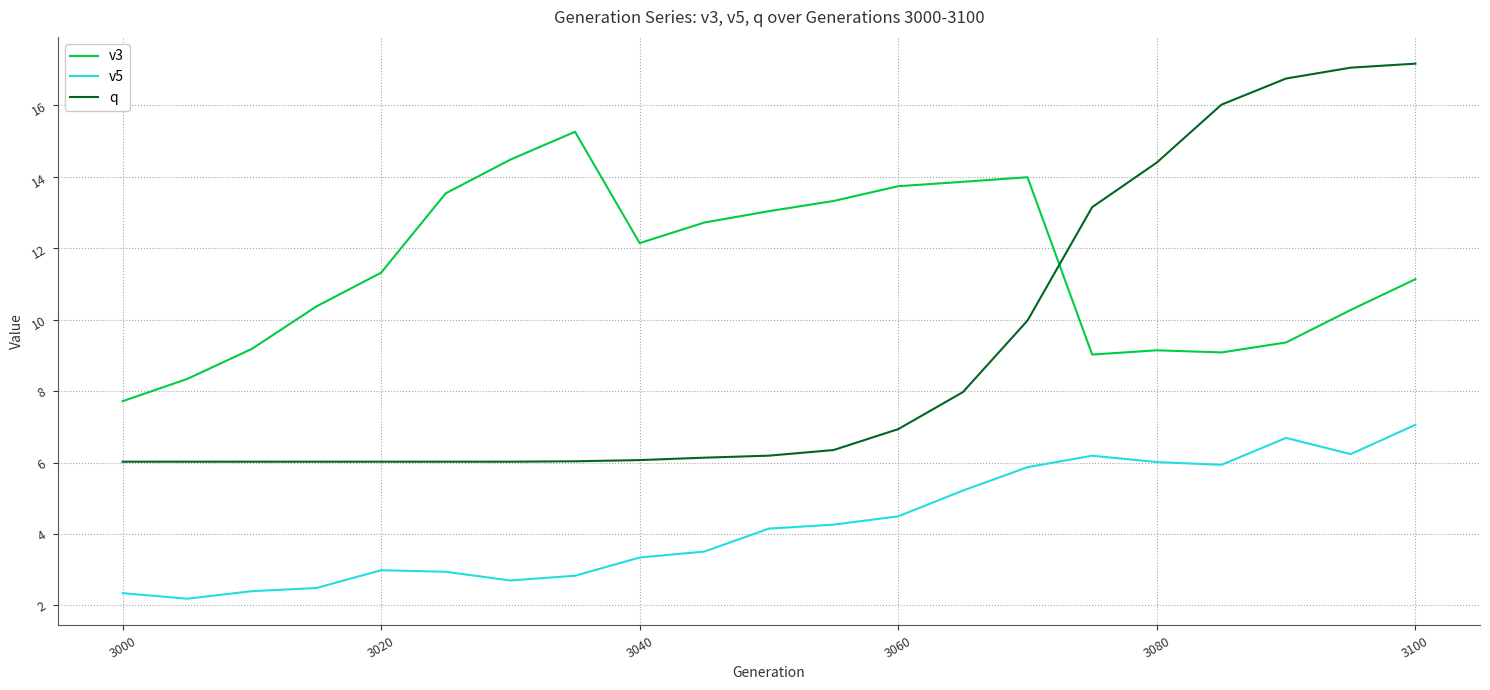

Rank the series by their maximum value, from lowest to highest.

v5, v3, q